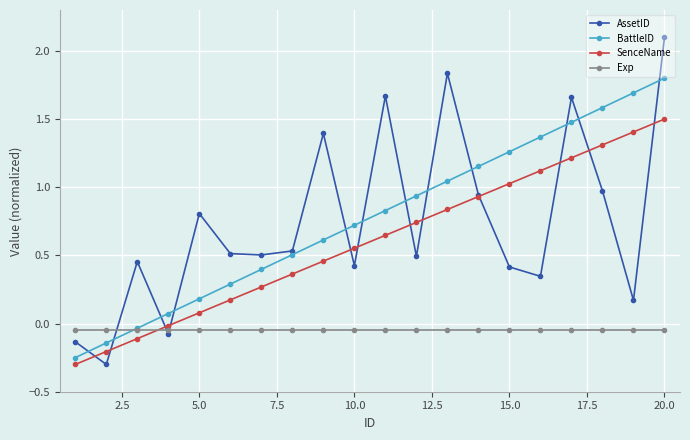

How many lines are shown in the chart?

4